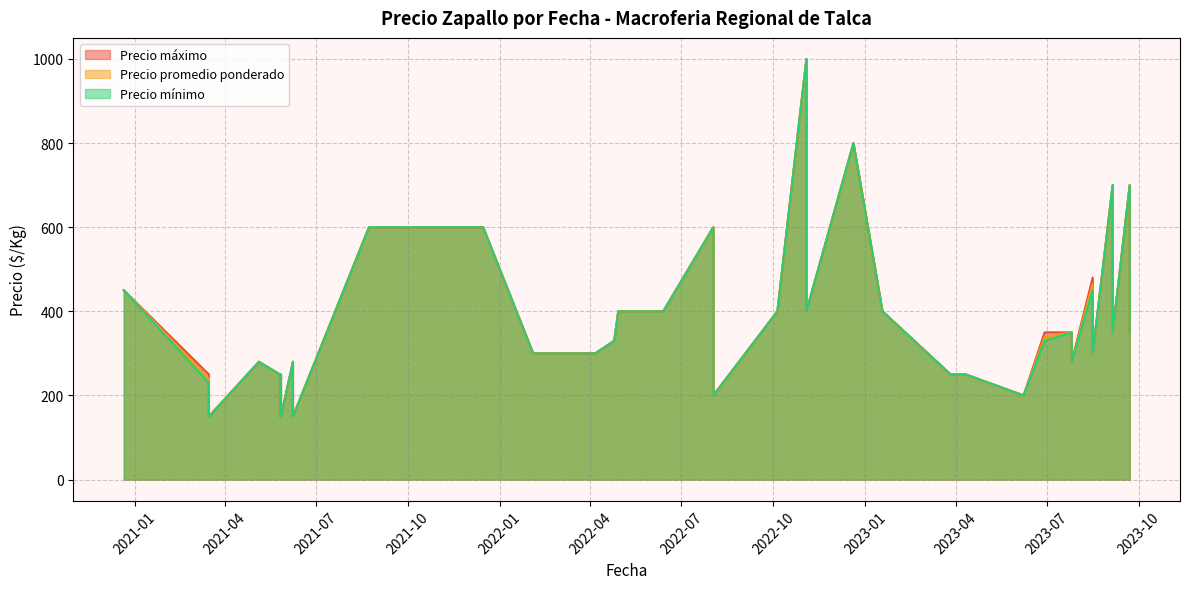

Which series has the widest spread of values?

Precio promedio ponderado